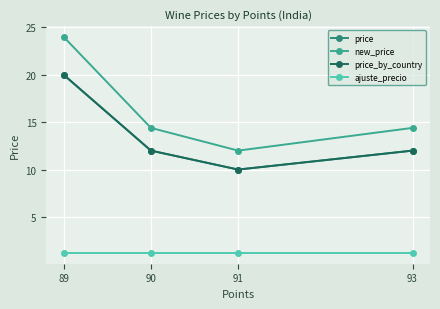

What is the sum of the price_by_country values at 93 and 91?

22.0